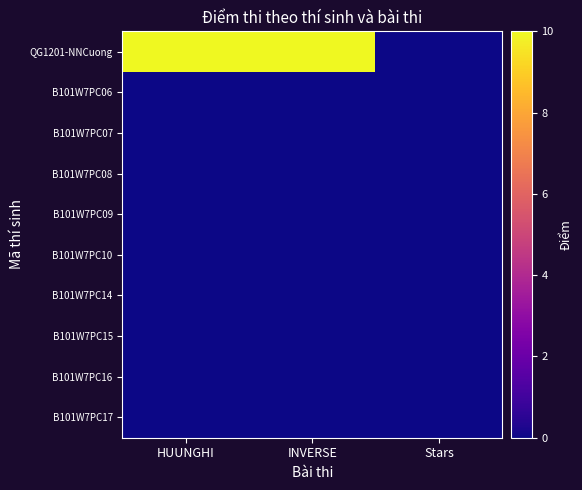

Which series has the widest spread of values?

QG1201-NNCuong